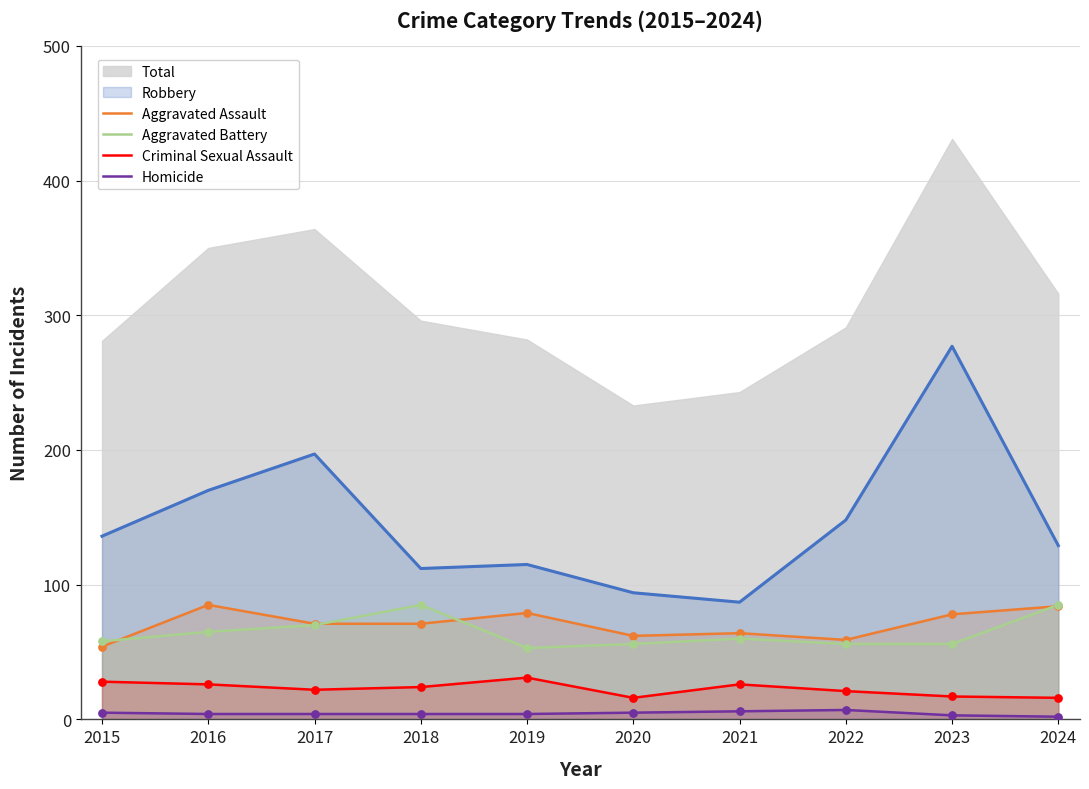

Is the value of Homicide at 2018 greater than the value of Aggravated Assault at 2015?

No